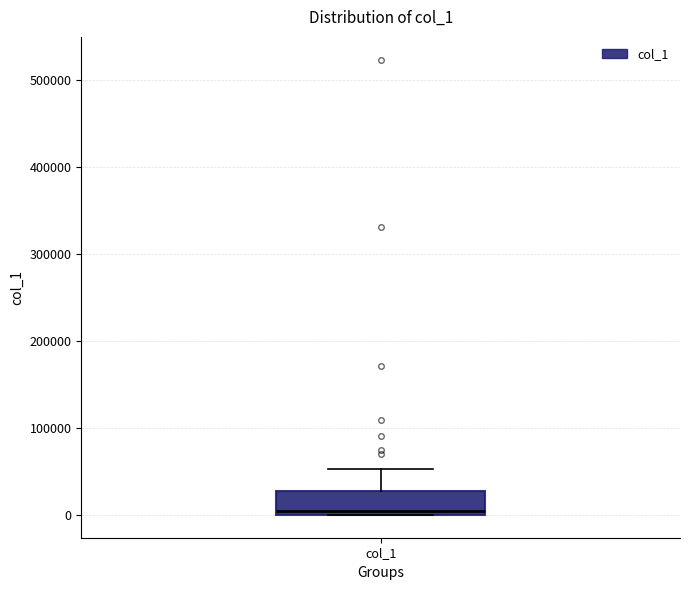

Transcribe this box plot: give where the median line is, the range the box spans, and where the two whiskers end, as read against the y-axis. The values are not printed on the chart, so give them approximately, as read against the axis.

median 0 (just above the box's lower edge), box 0 to 30000, whiskers 0 to 50000